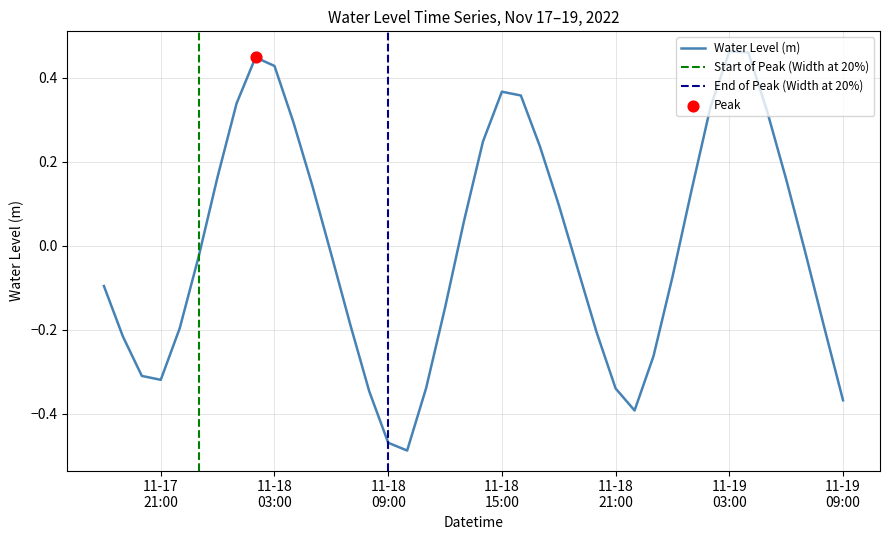

What is the change in value from 2022-11-18 10:00 to 2022-11-18 17:00?

+0.7